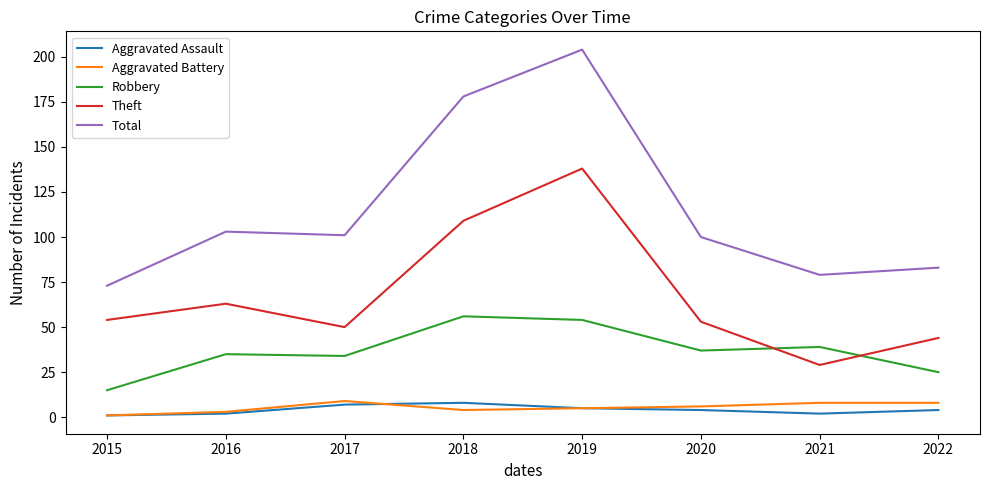

At which label does Total reach its minimum?

2015